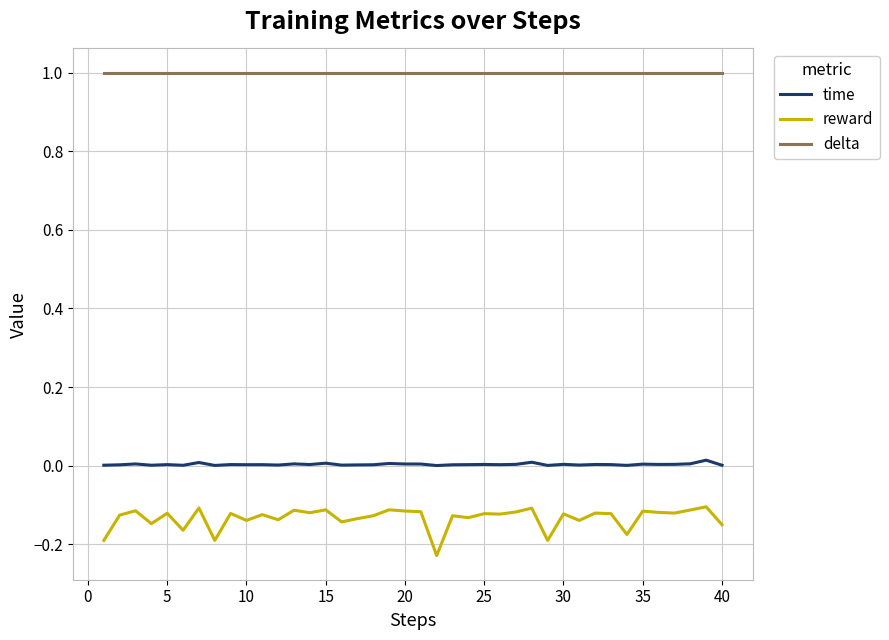

True or false: reward and delta cross at least once.

False